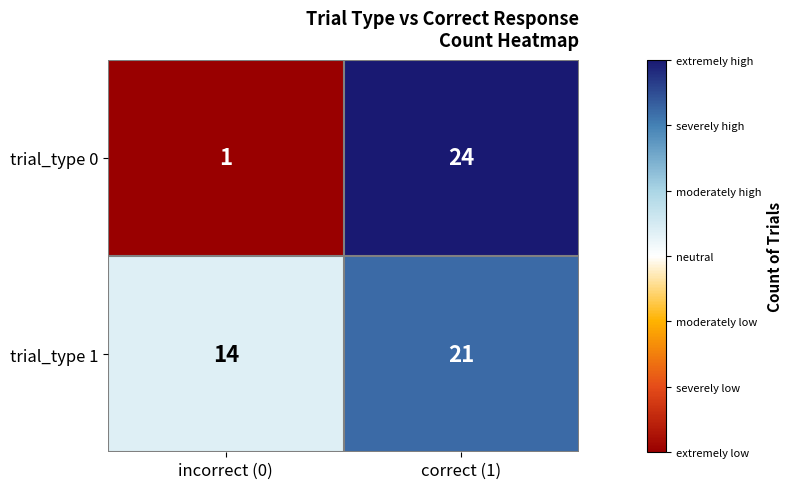

True or false: trial_type 0 has a value of 1 at incorrect (0).

True